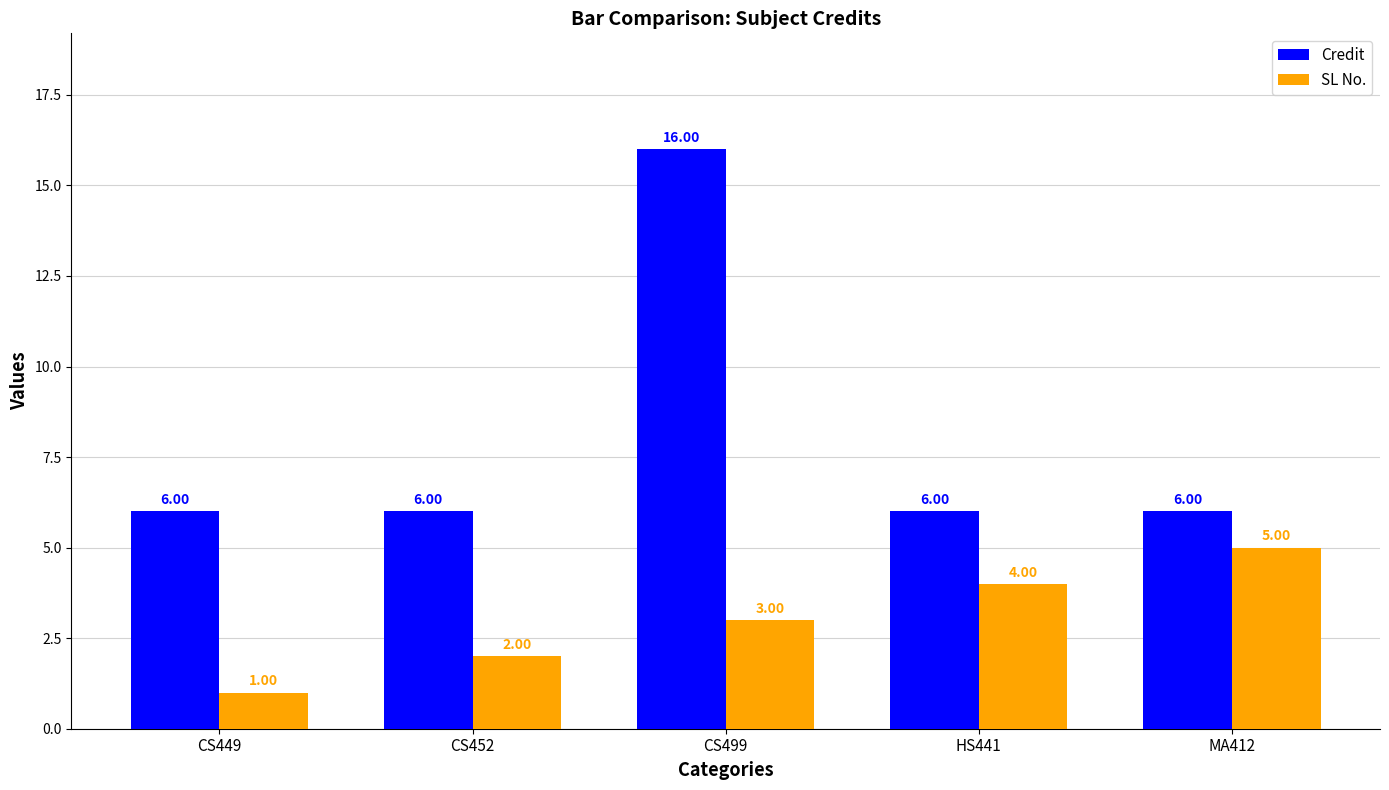

What position from the left is CS449?

1